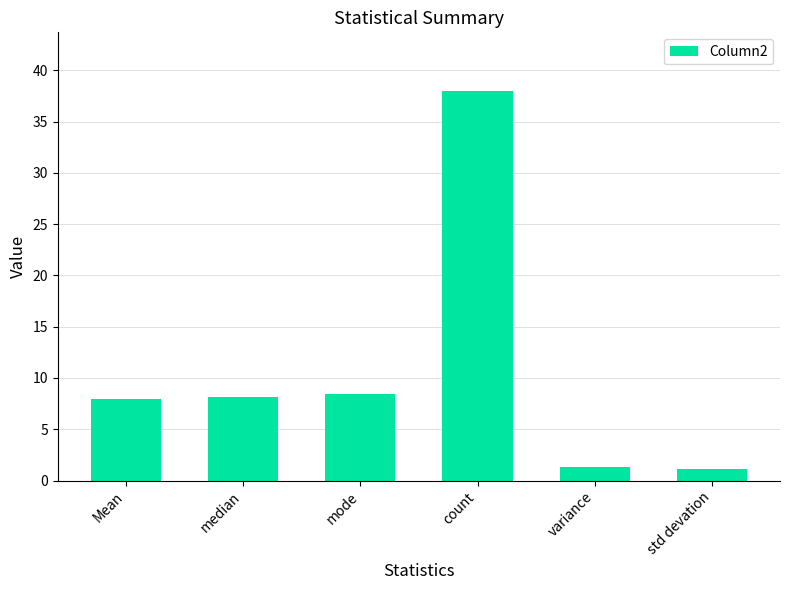

What is the minimum value shown in the chart?

1.2